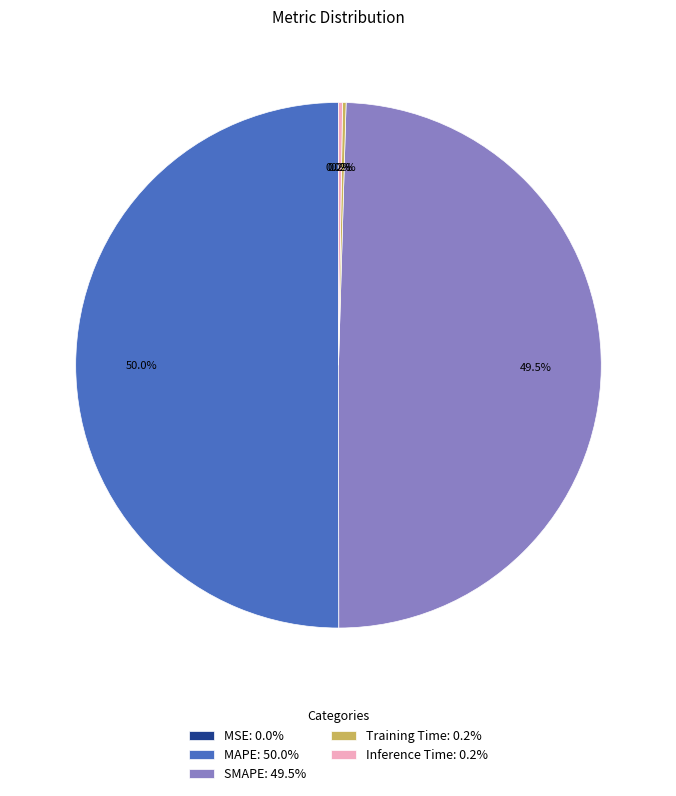

Which has a higher value, SMAPE: 49.5% or MAPE: 50.0%?

MAPE: 50.0%